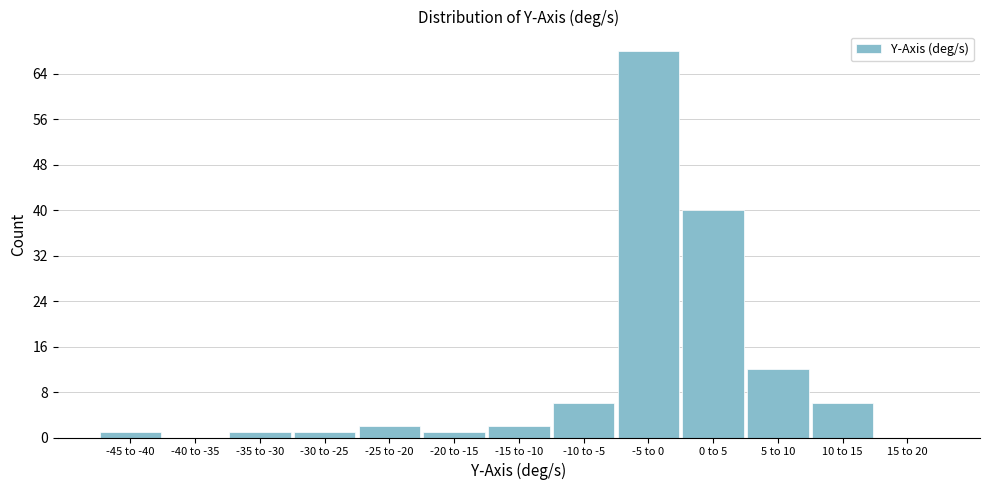

Reading left to right, transcribe all the data shown in this chart.

-45 to -40=1	-40 to -35=0	-35 to -30=1	-30 to -25=1	-25 to -20=2	-20 to -15=1	-15 to -10=2	-10 to -5=6	-5 to 0=68	0 to 5=40	5 to 10=12	10 to 15=6	15 to 20=0